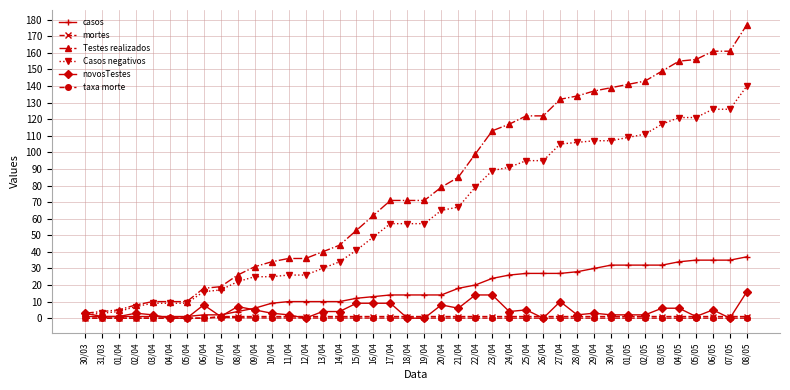

How many lines are shown in the chart?

6